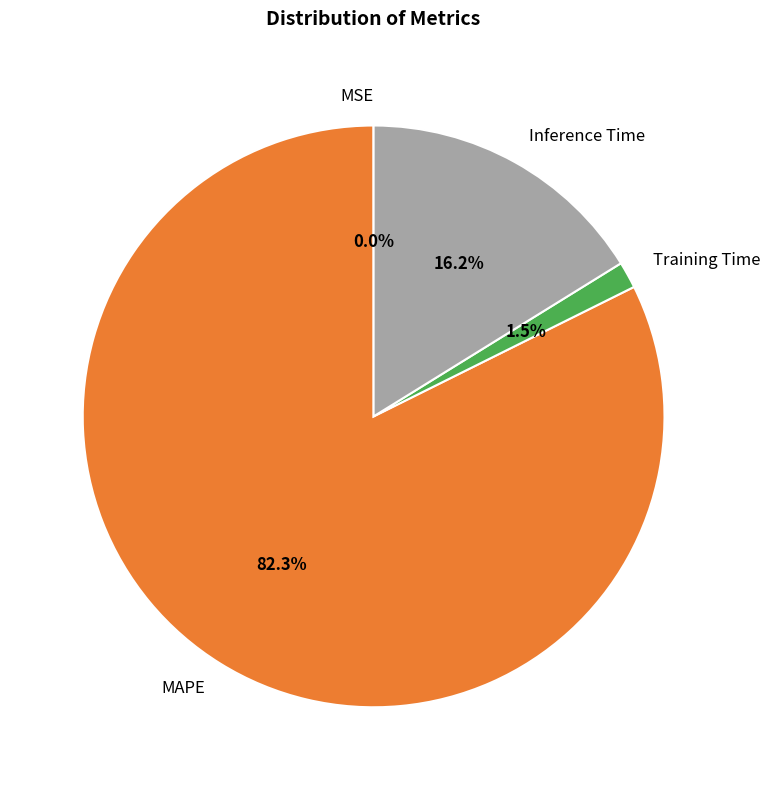

Which slice is the largest?

MAPE